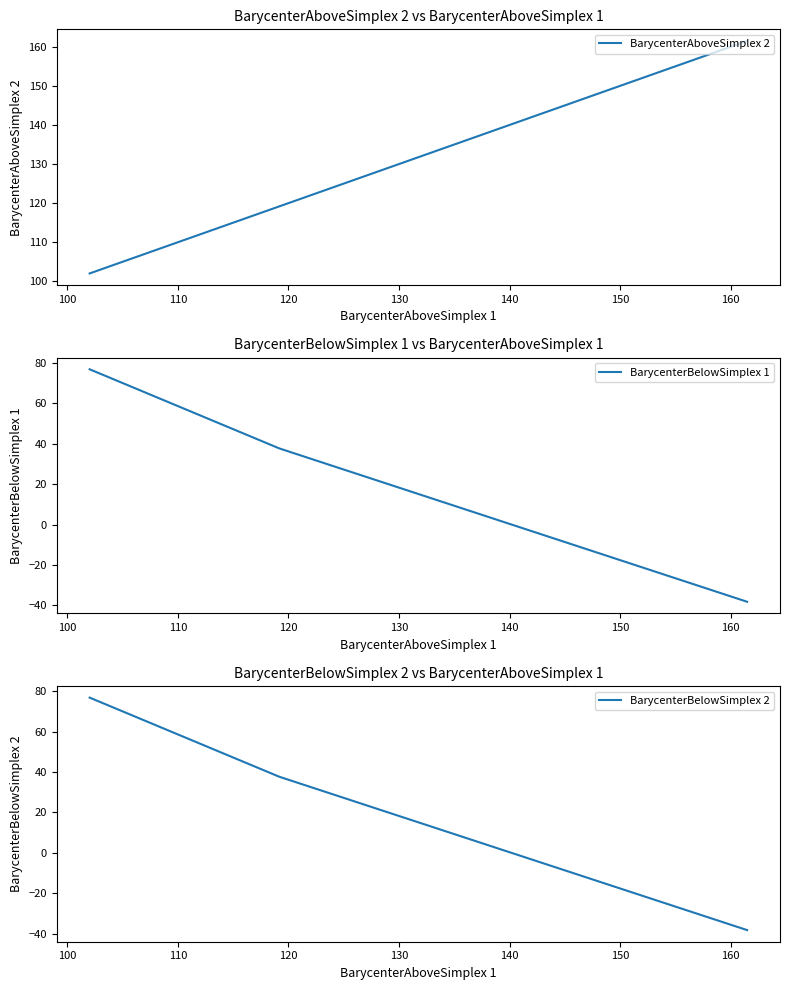

Which series has the largest range (max minus min)?

BarycenterBelowSimplex 1